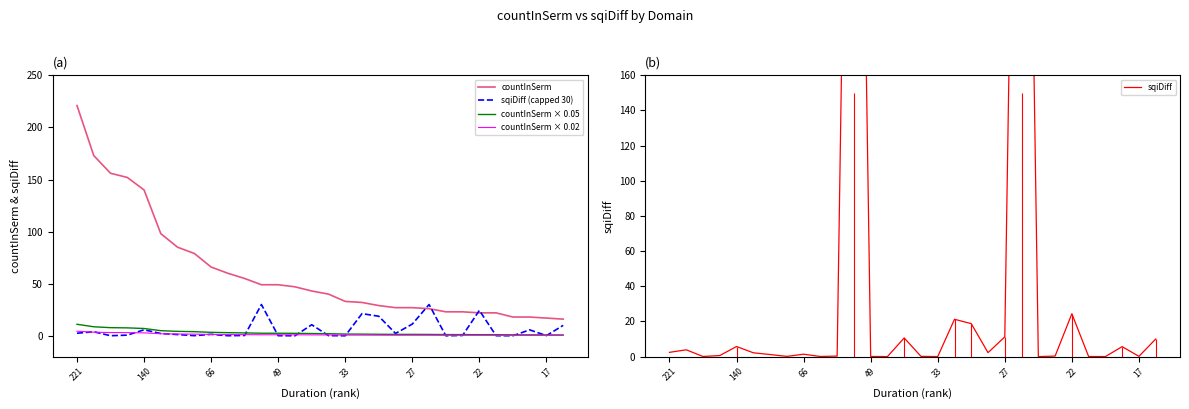

True or false: countInSerm × 0.02 and countInSerm cross at least once.

False